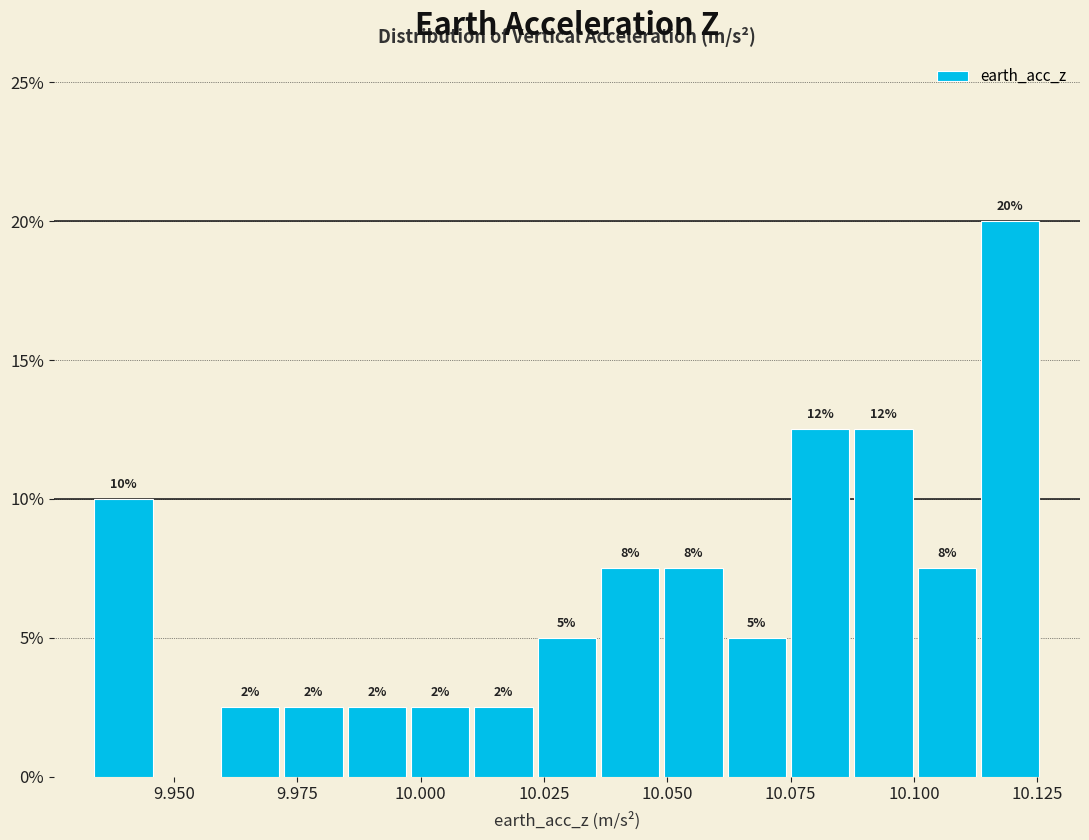

Read against the x-axis, roughly where is the centre of the tallest bar?

10.120